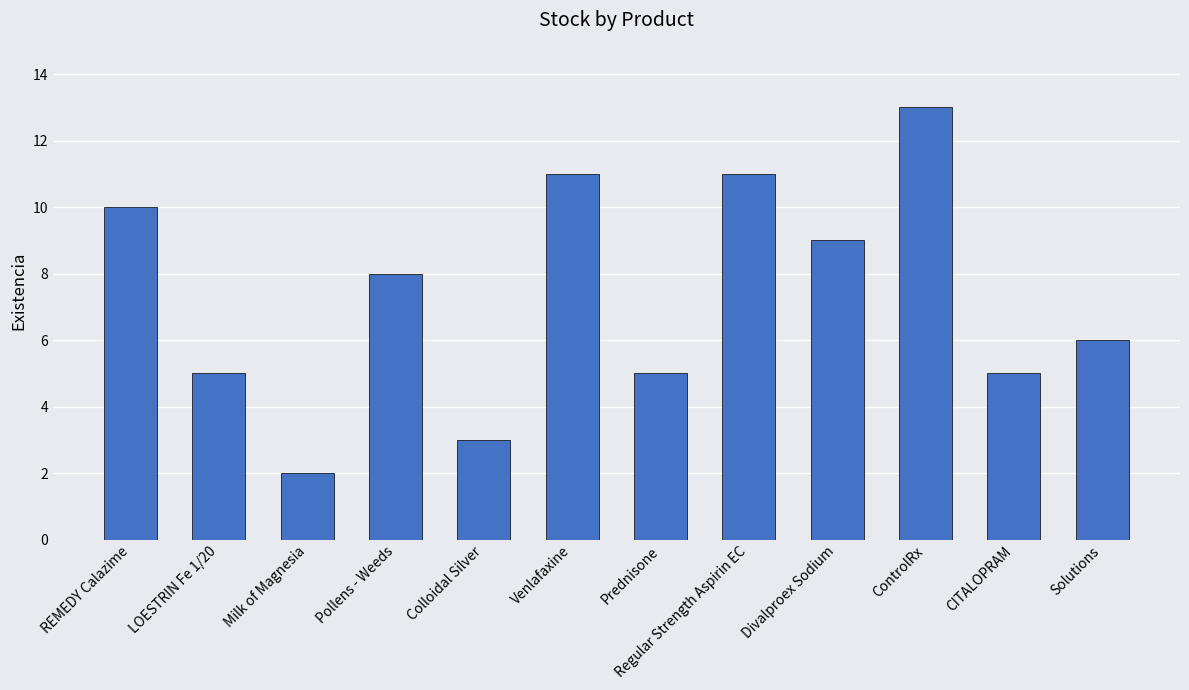

Is it true that the value at Venlafaxine is 11?

True